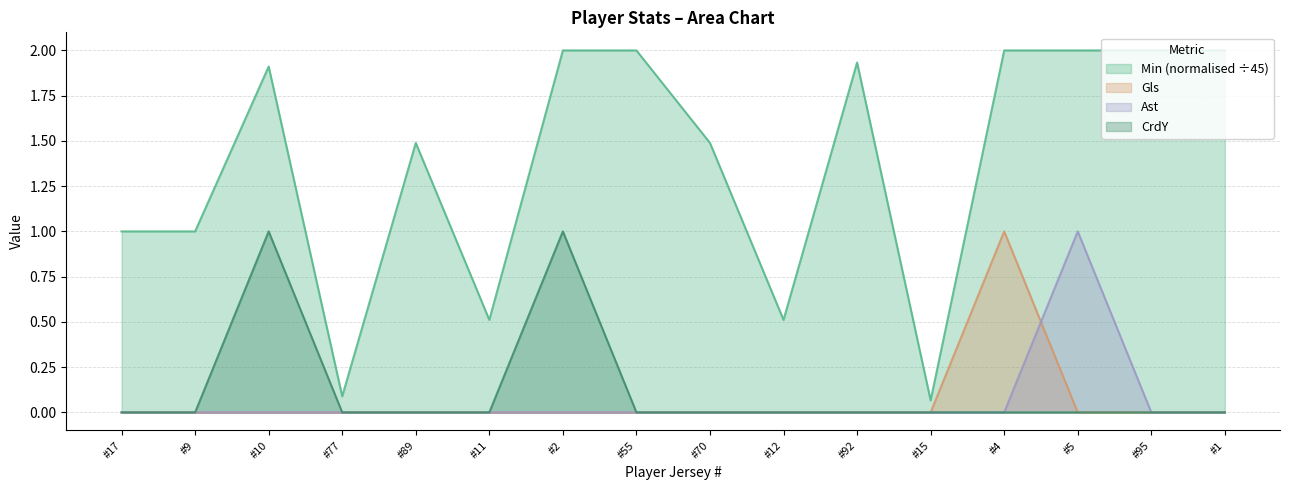

What is the total value across all series at #17?

1.0